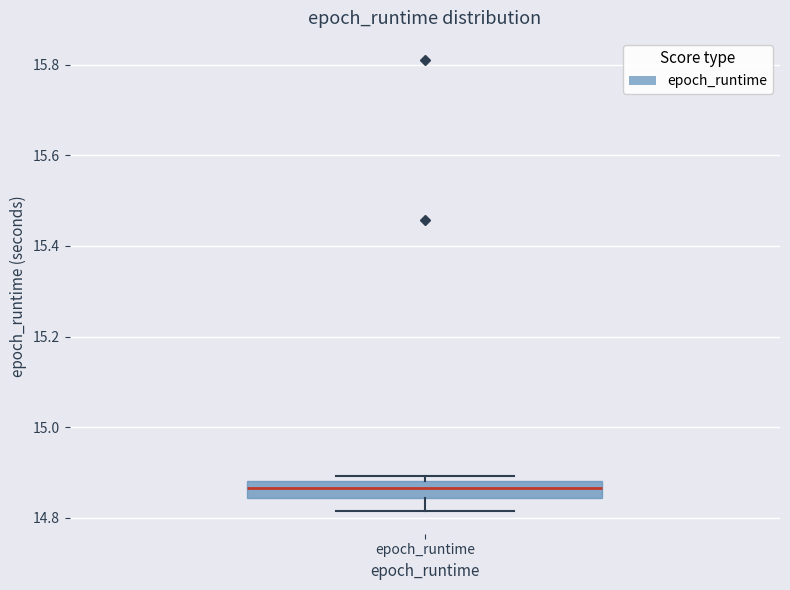

Where does the median line of the box for epoch_runtime sit on the y-axis? The values are not printed on the chart, so give them approximately, as read against the axis.

14.86